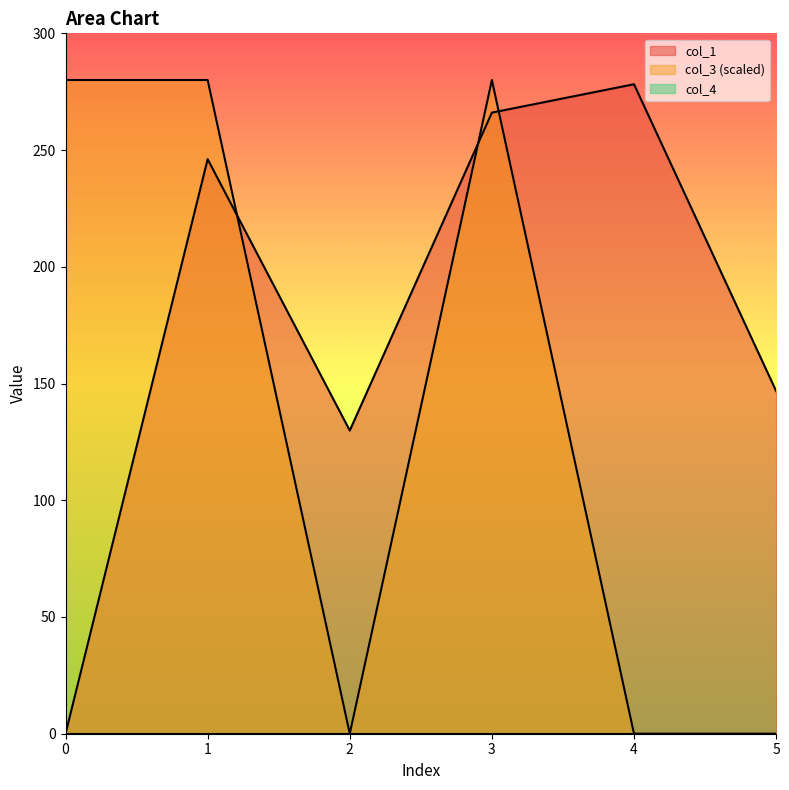

Read the col_1 value at 3.

266.0